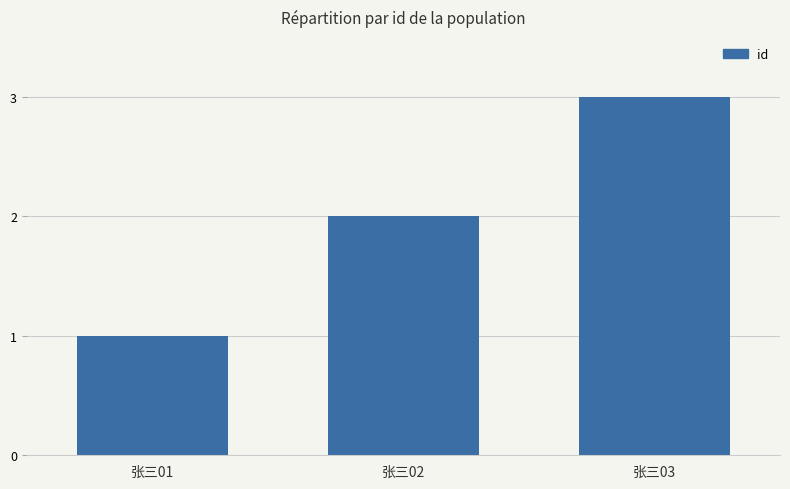

What is the smallest value displayed?

1